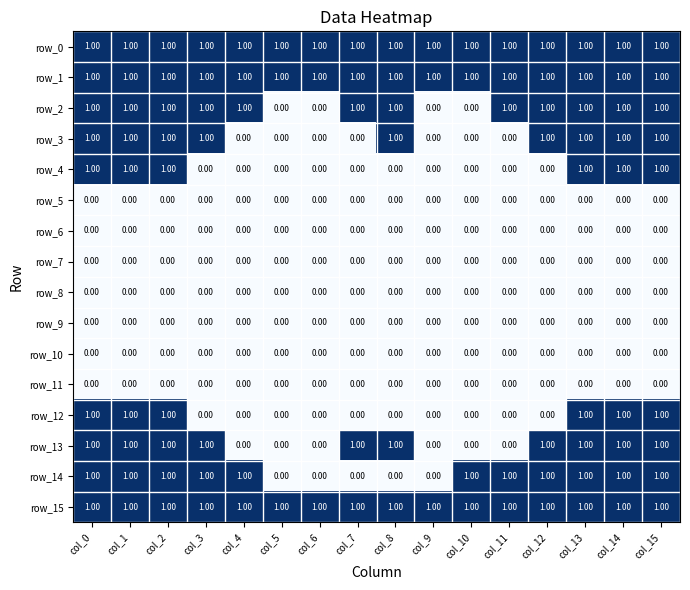

Is the value of row_11 at col_7 greater than the value of row_1 at col_9?

No